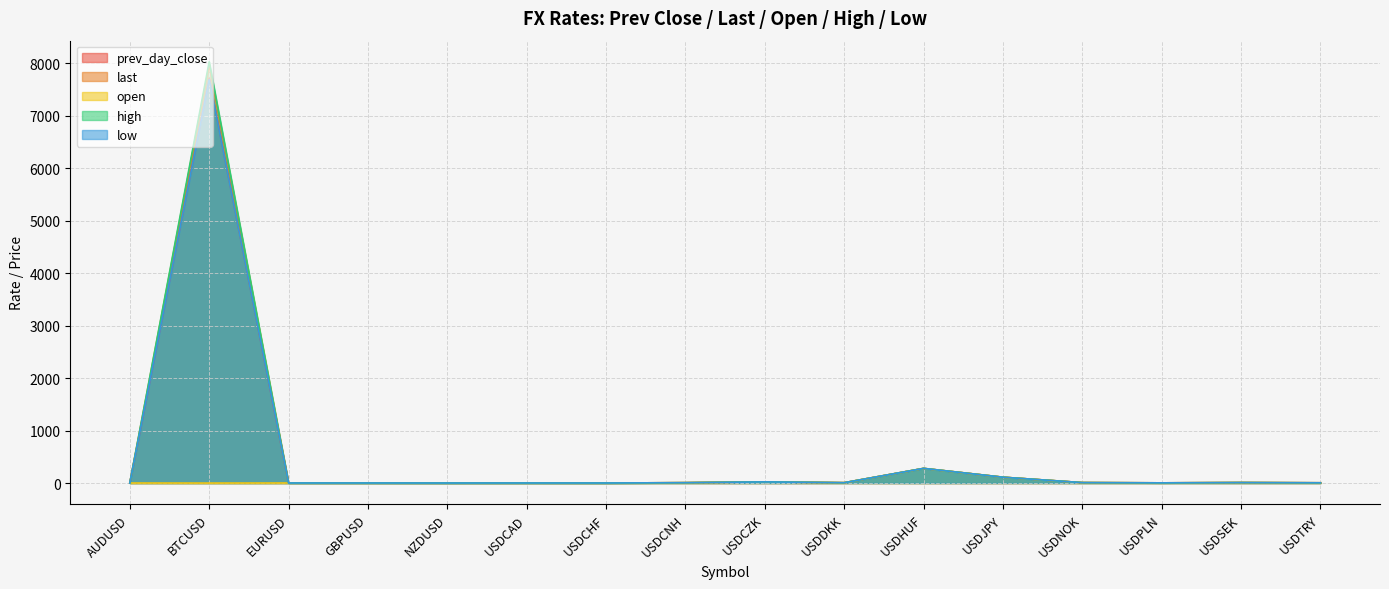

What is the label of the 5th point from the right?

USDJPY